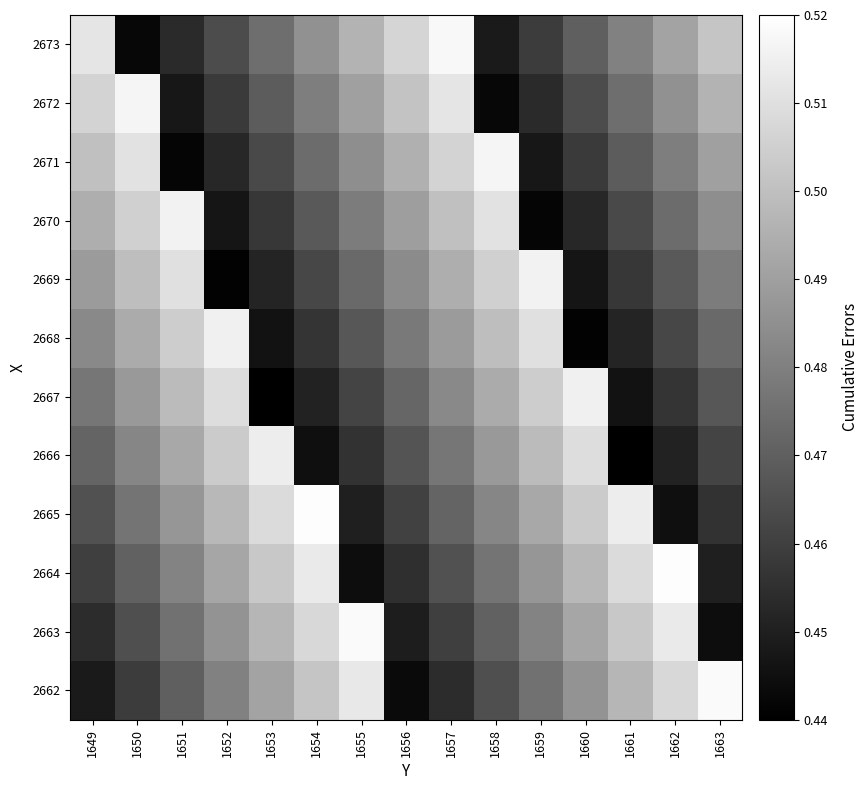

What is the total value across all series at 1652?

5.7